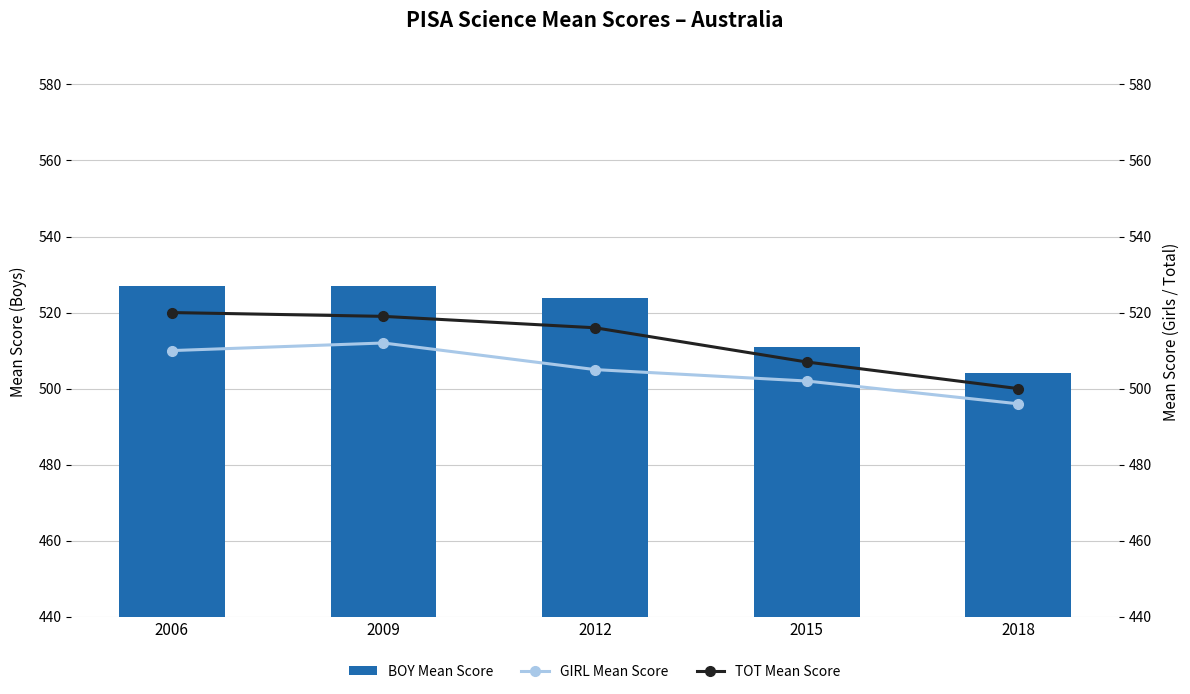

True or false: GIRL Mean Score has a value of 512.0 at 2009.

True